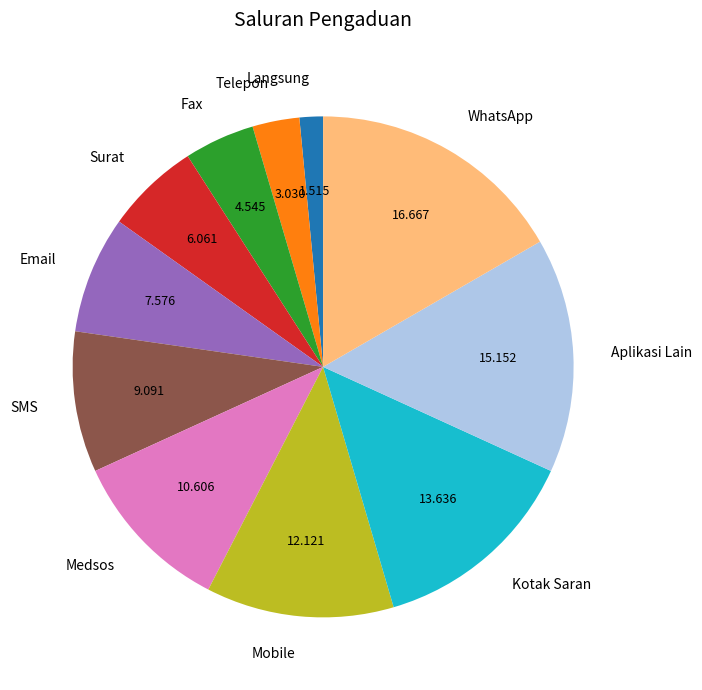

Rank the categories by value from highest to lowest.

WhatsApp, Aplikasi Lain, Kotak Saran, Mobile, Medsos, SMS, Email, Surat, Fax, Telepon, Langsung